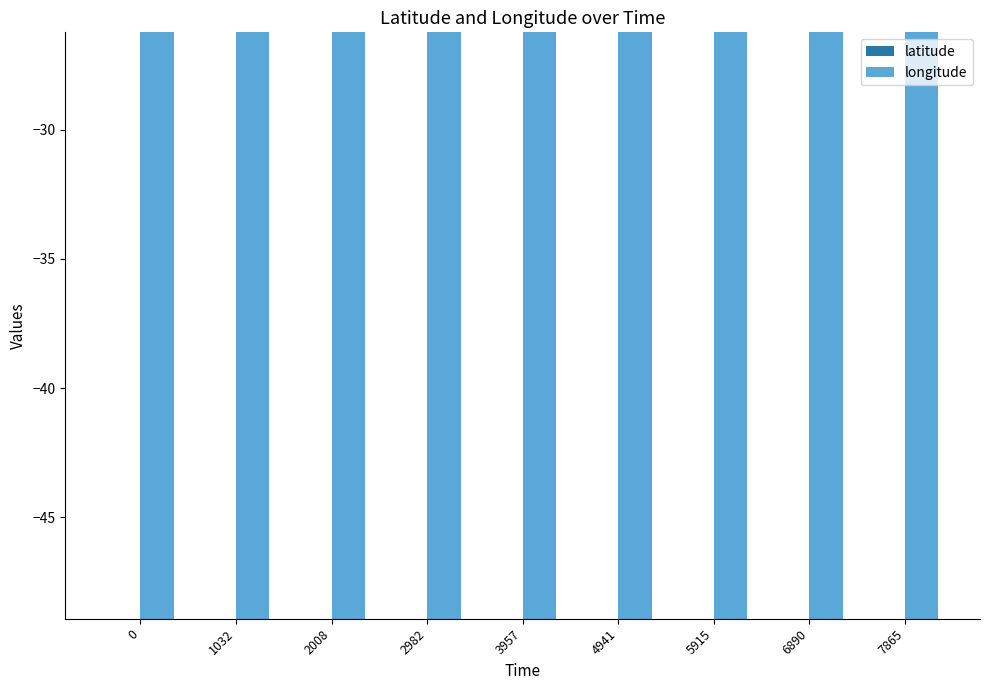

What is the spread (max minus min) of values at 3957?

22.7